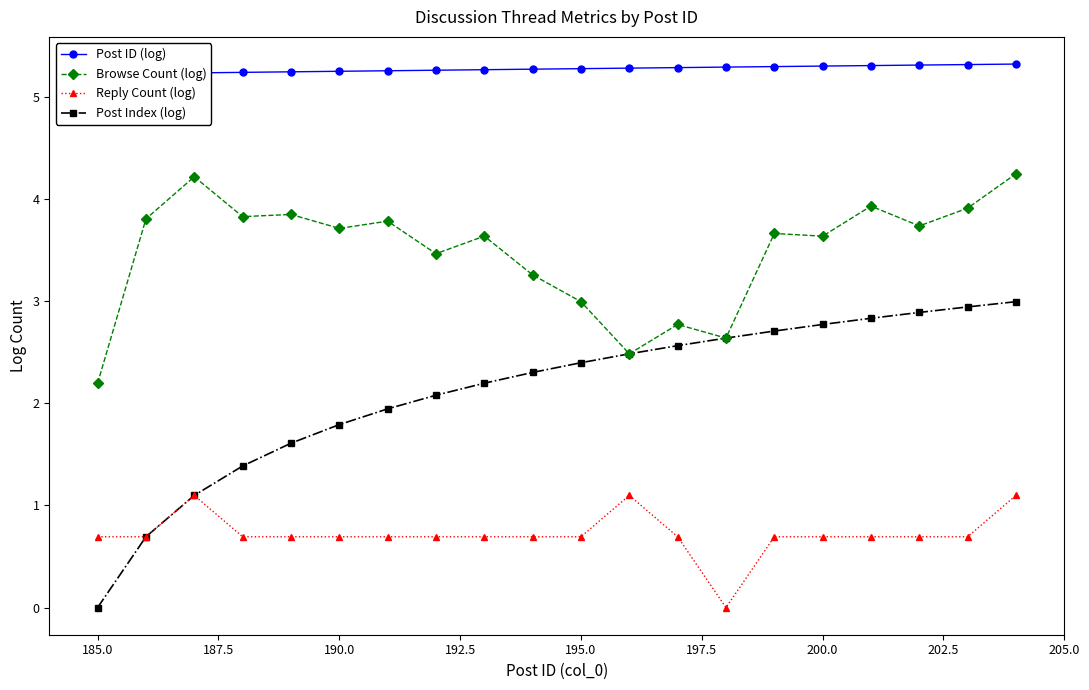

What is the difference between the maximum and minimum values in the Post ID (log) series?

0.1